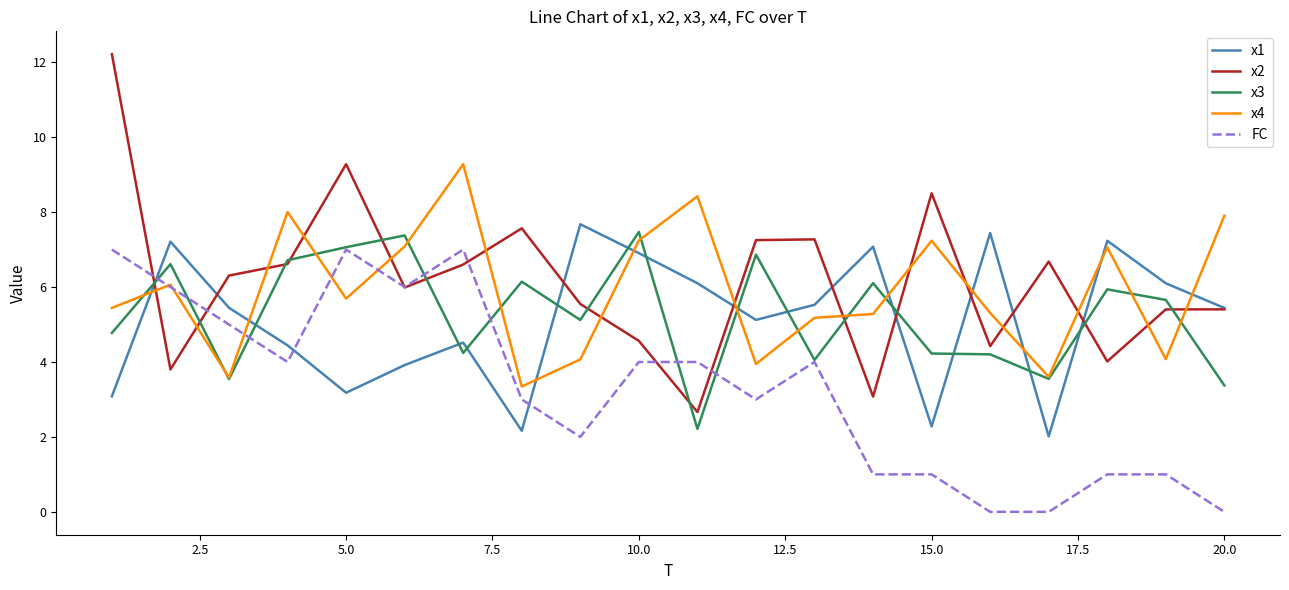

Reading left to right, list all the values displayed in this chart.

x1: 3.1	7.2	5.4	4.4	3.2	3.9	4.5	2.2	7.7	6.9	6.1	5.1	5.5	7.1	2.3	7.4	2.0	7.2	6.1	5.4
x2: 12.2	3.8	6.3	6.6	9.3	6.0	6.6	7.6	5.5	4.6	2.7	7.3	7.3	3.1	8.5	4.4	6.7	4.0	5.4	5.4
x3: 4.8	6.6	3.5	6.7	7.1	7.4	4.2	6.1	5.1	7.5	2.2	6.9	4.1	6.1	4.2	4.2	3.5	5.9	5.7	3.4
x4: 5.4	6.1	3.6	8.0	5.7	7.1	9.3	3.3	4.1	7.2	8.4	3.9	5.2	5.3	7.2	5.3	3.6	7.1	4.1	7.9
FC: 7.0	6.0	5.0	4.0	7.0	6.0	7.0	3.0	2.0	4.0	4.0	3.0	4.0	1.0	1.0	0.0	0.0	1.0	1.0	0.0